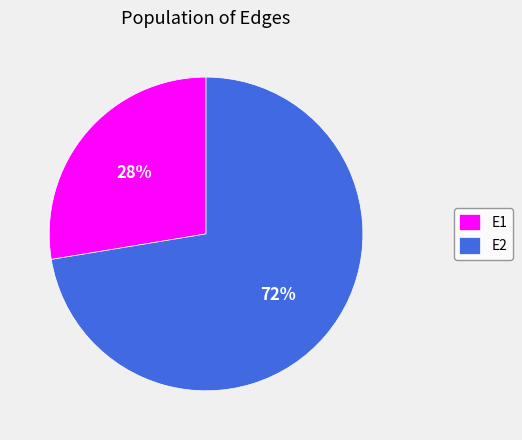

How many segments does this pie chart have?

2